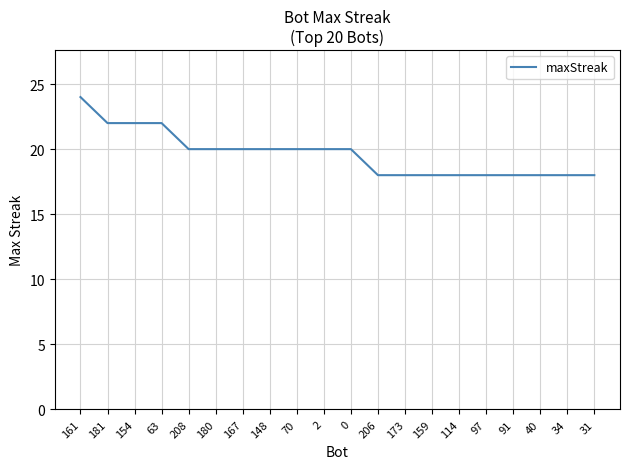

What position from the right is 180?

15